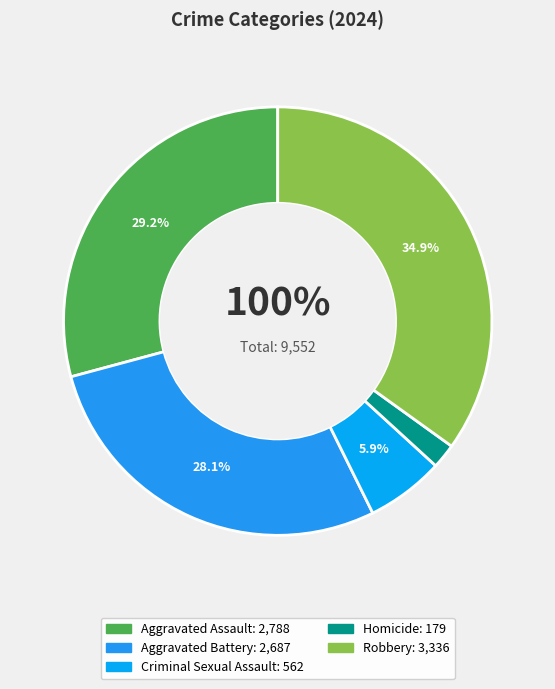

What is the change in value from Aggravated Assault to Homicide?

-2609